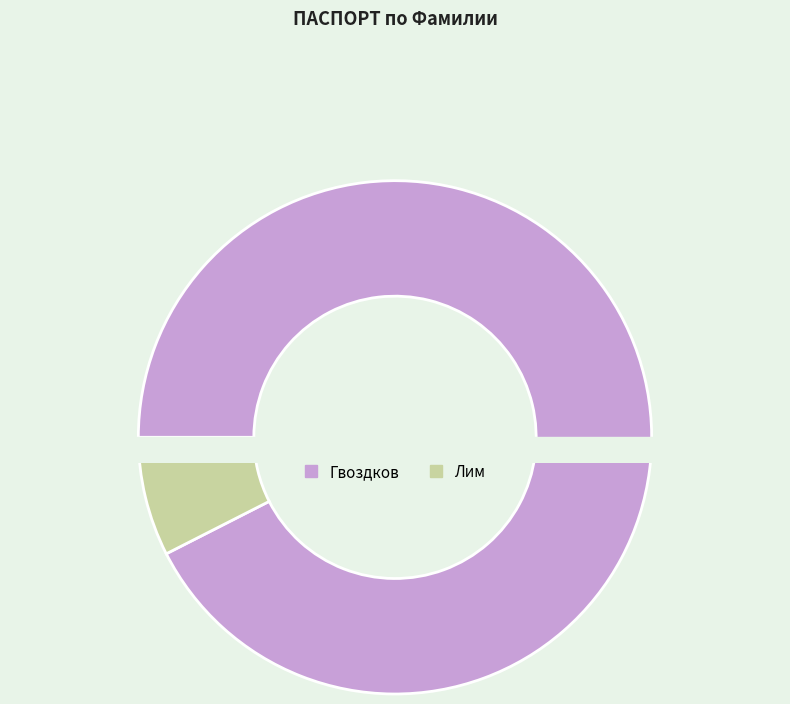

Is it true that Лим is 7% of the pie?

True